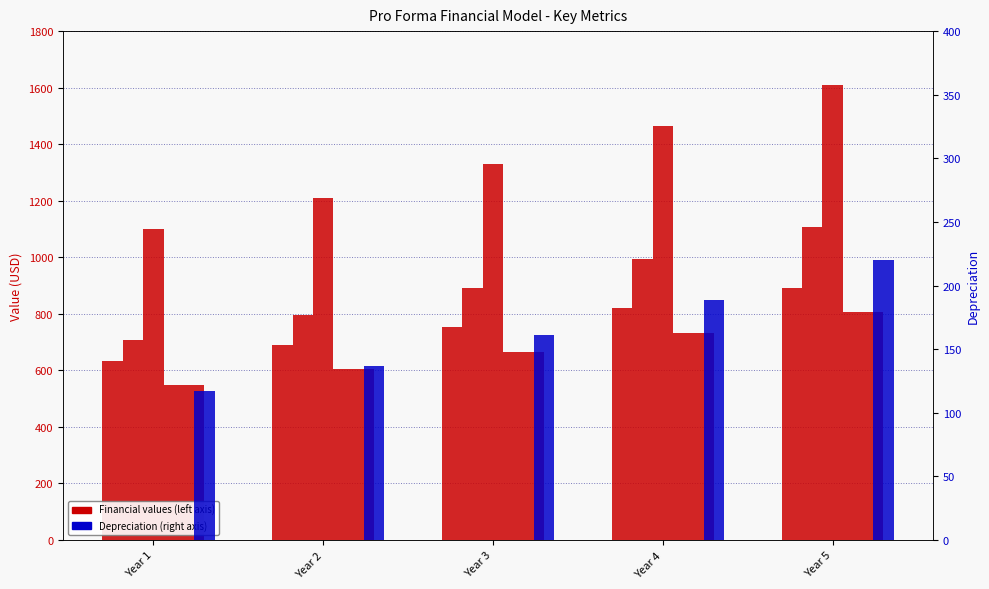

At which category is the sum across all series the highest?

Year 5